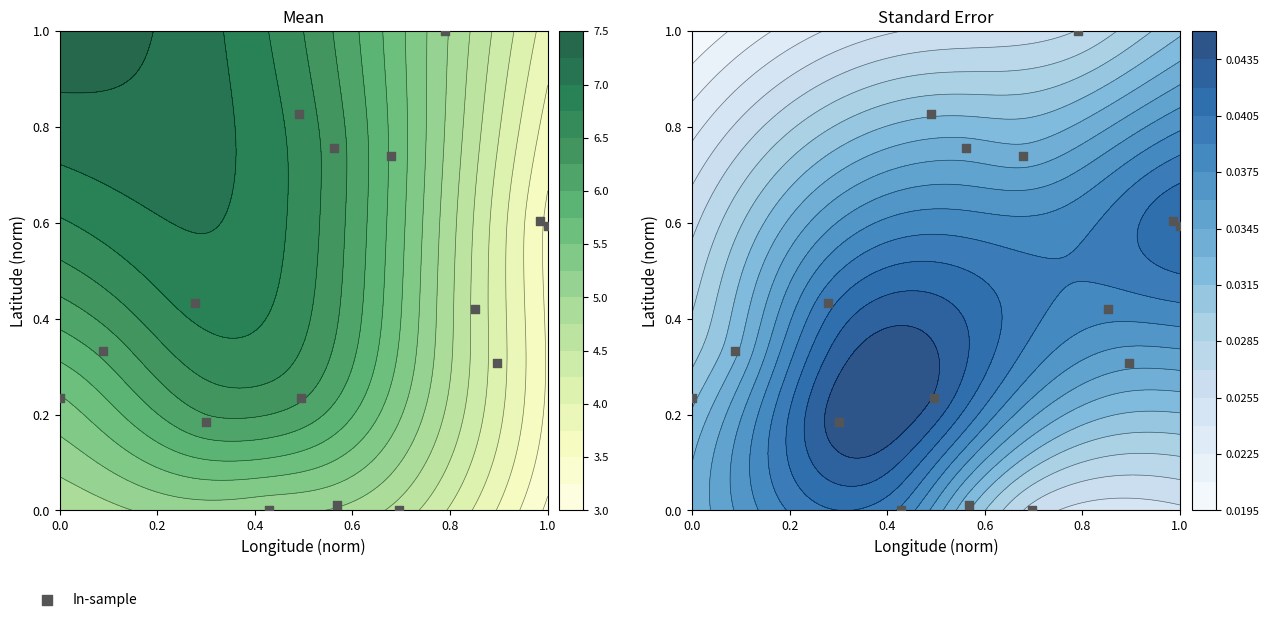

What is the difference between the maximum and second lowest values?

1.0